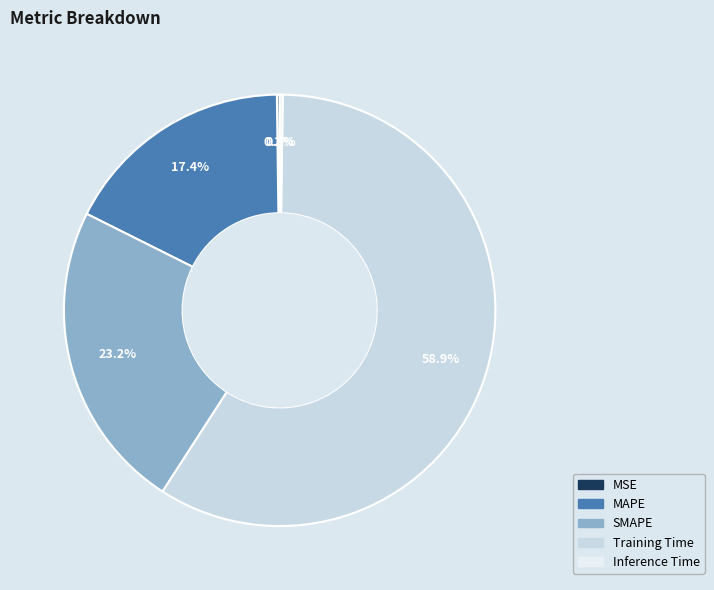

What is the largest slice in the pie chart?

Training Time